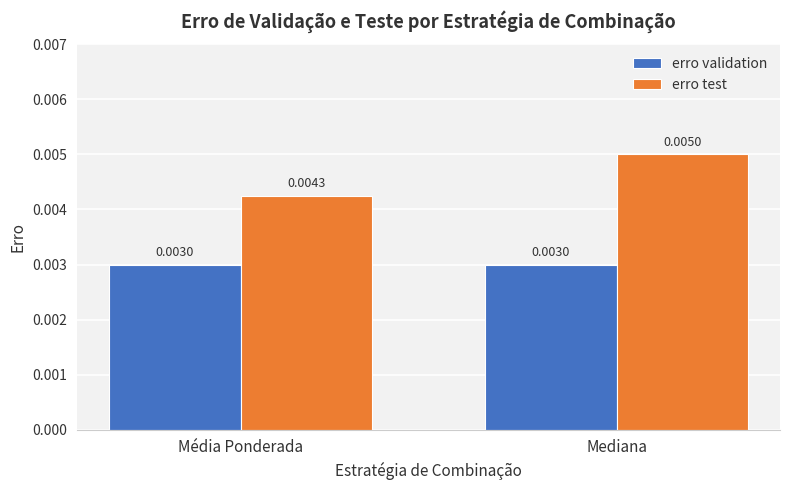

At which label does erro test reach its peak?

Mediana